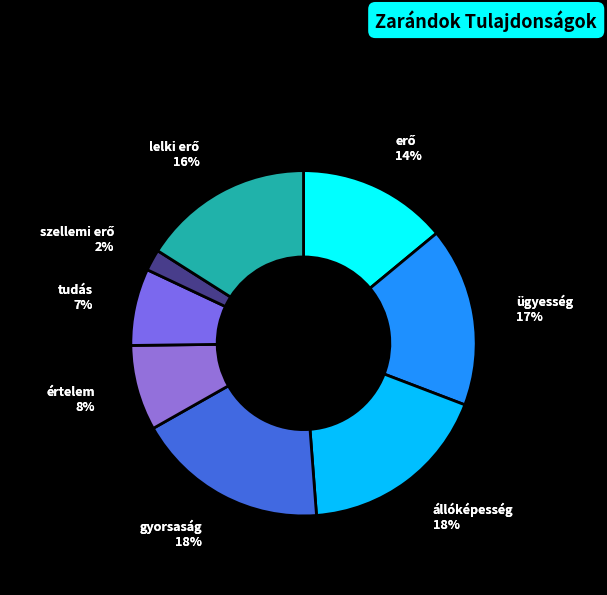

What percentage is the gyorsaság slice, to the nearest percent?

18%